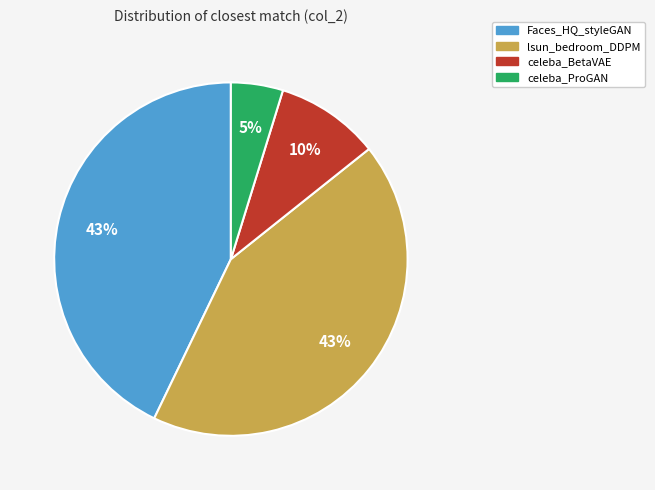

Count the number of slices in the pie.

4